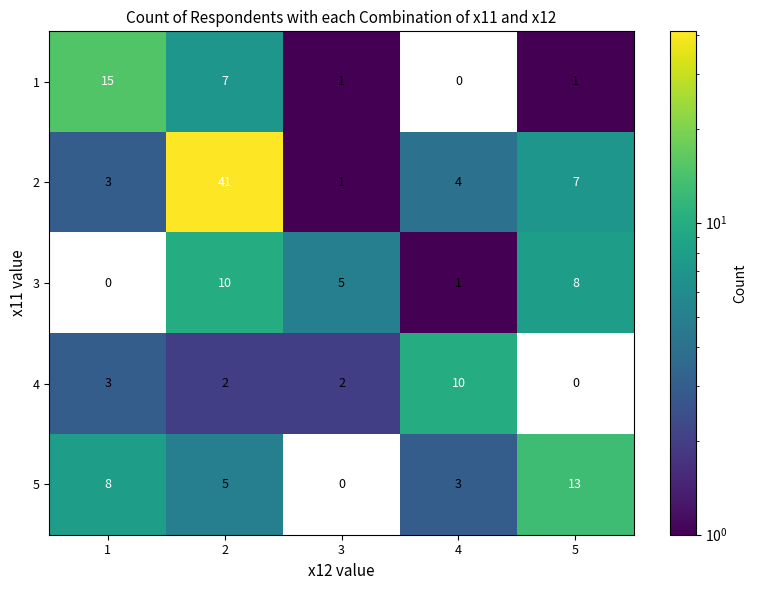

Which category has the lowest value in the 2 series?

3